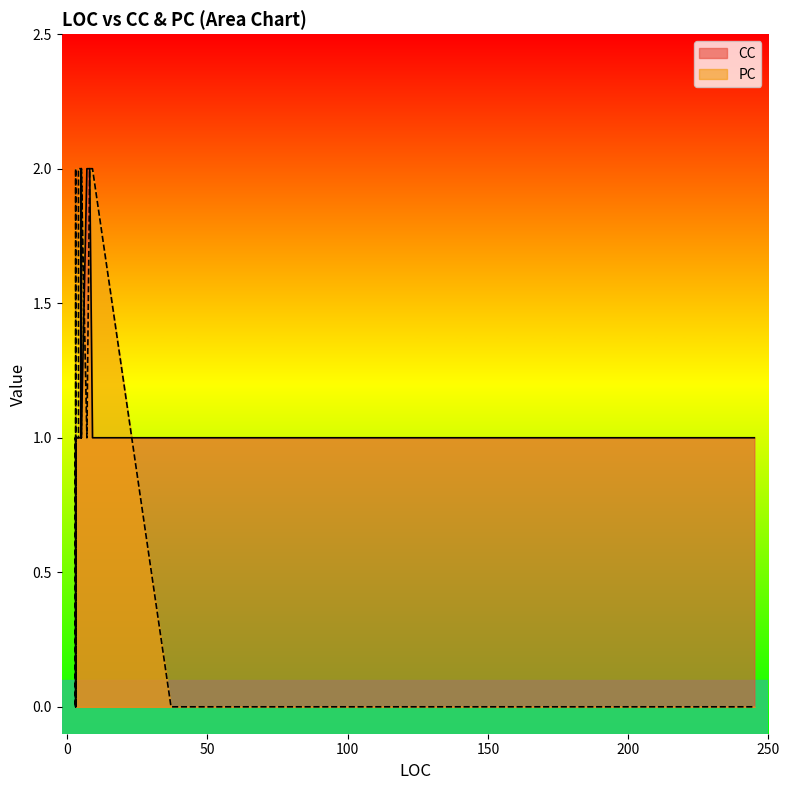

Rank the series at 19 from highest to lowest value.

PC, CC